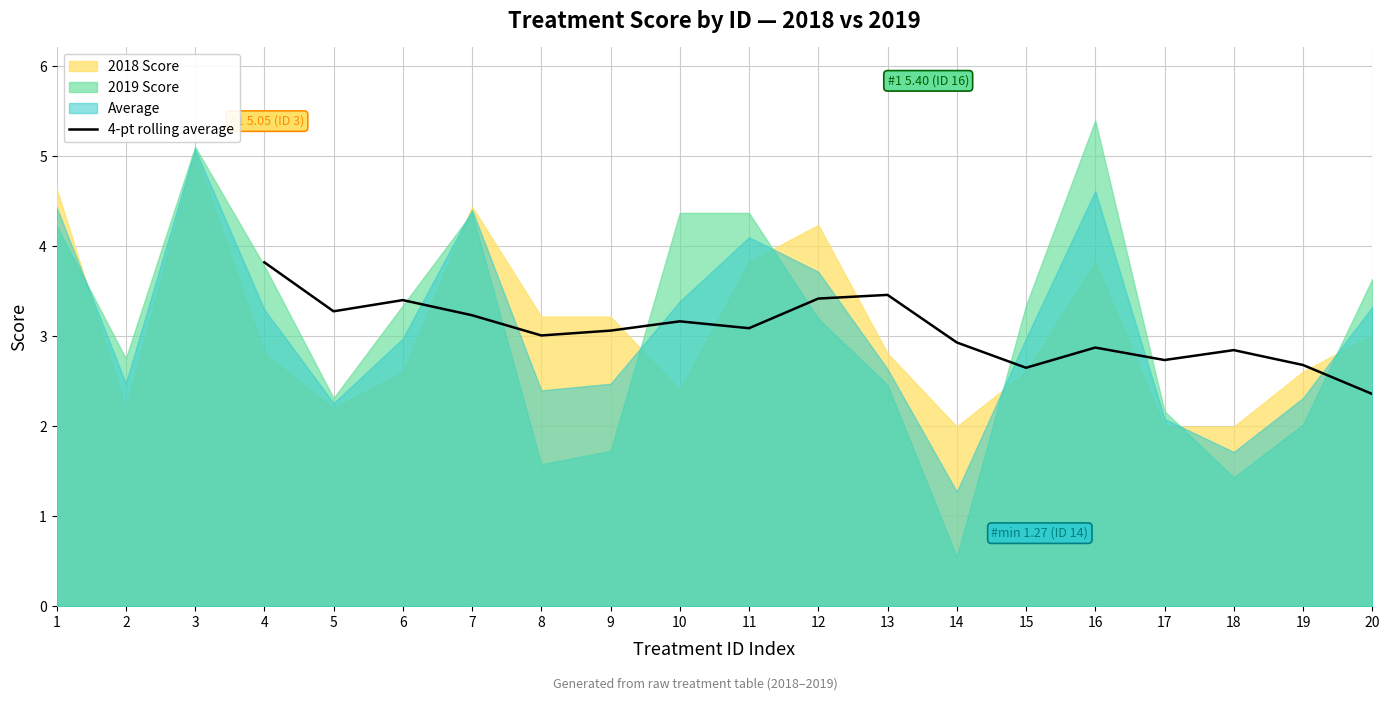

The value at 4 is 2.0. True or false?

False